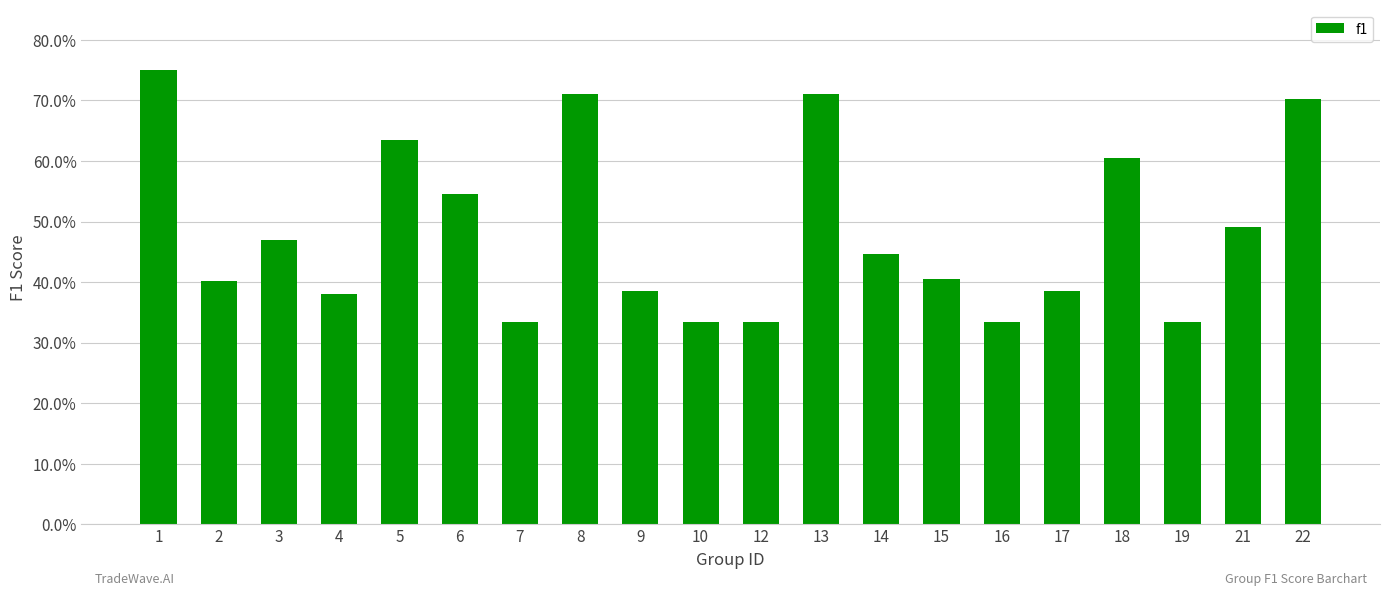

How many values are between 0 and 1?

20